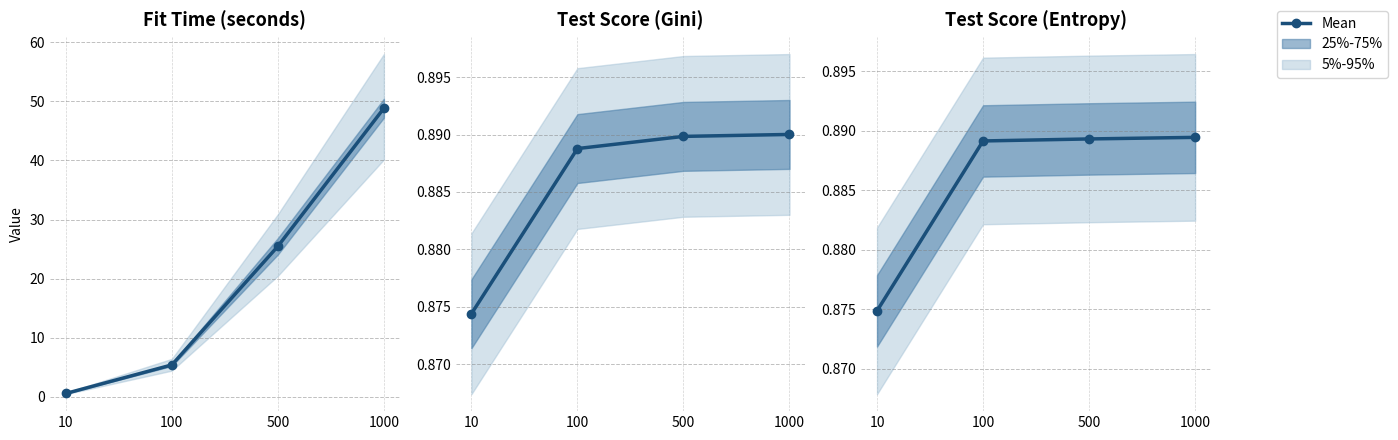

How many values are between 0 and 1?

4